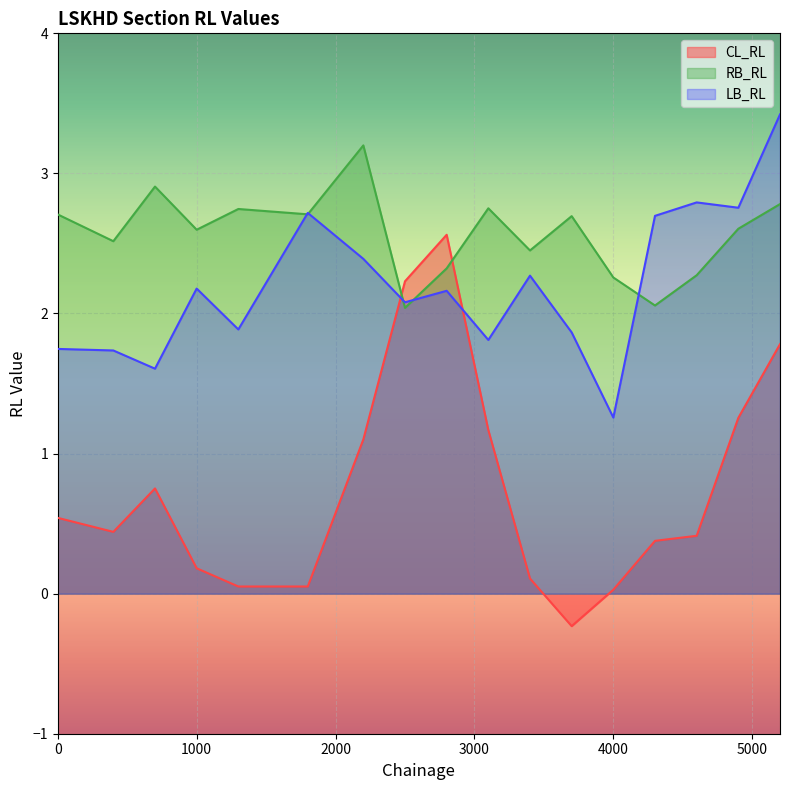

At which category does the chart reach its minimum across all series?

3700